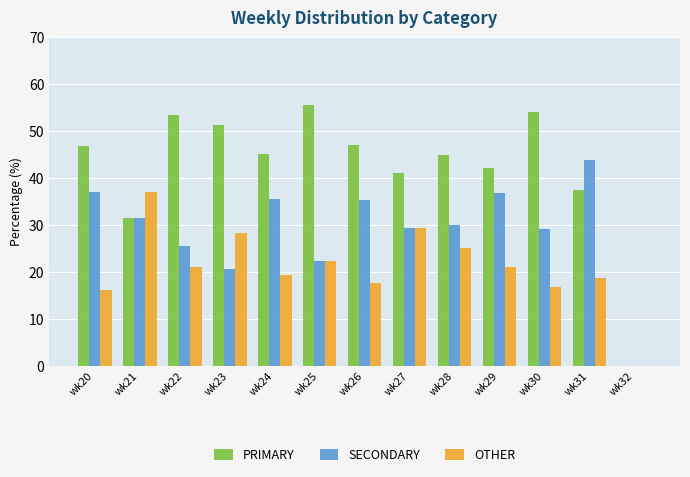

What is the highest value of the SECONDARY series?

43.8